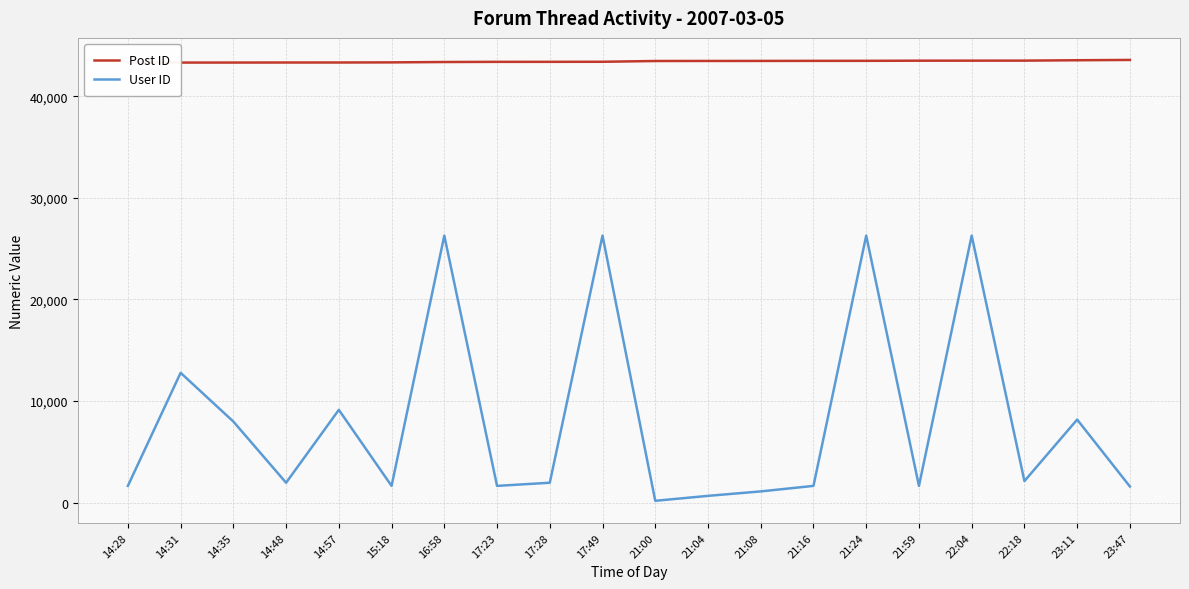

What is the greatest value displayed?

43566